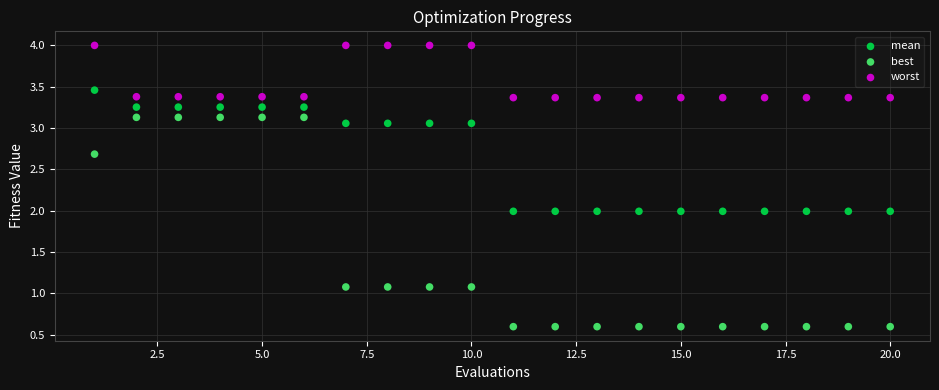

Which series contains the lowest Y value?

best